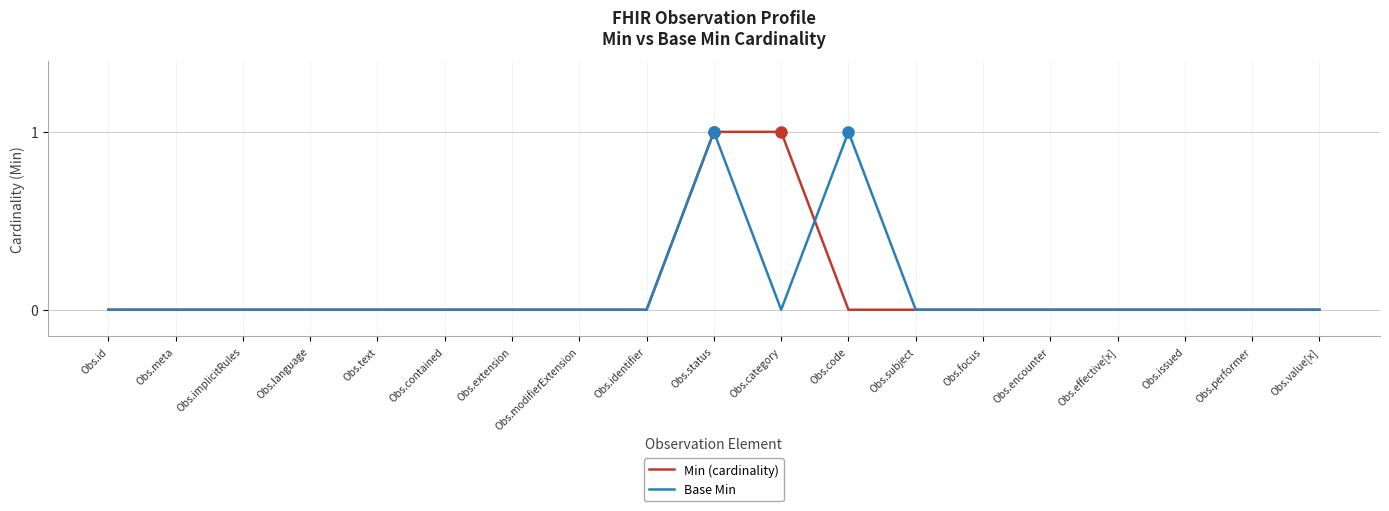

The Base Min series shows 1 at Obs.status. True or false?

True